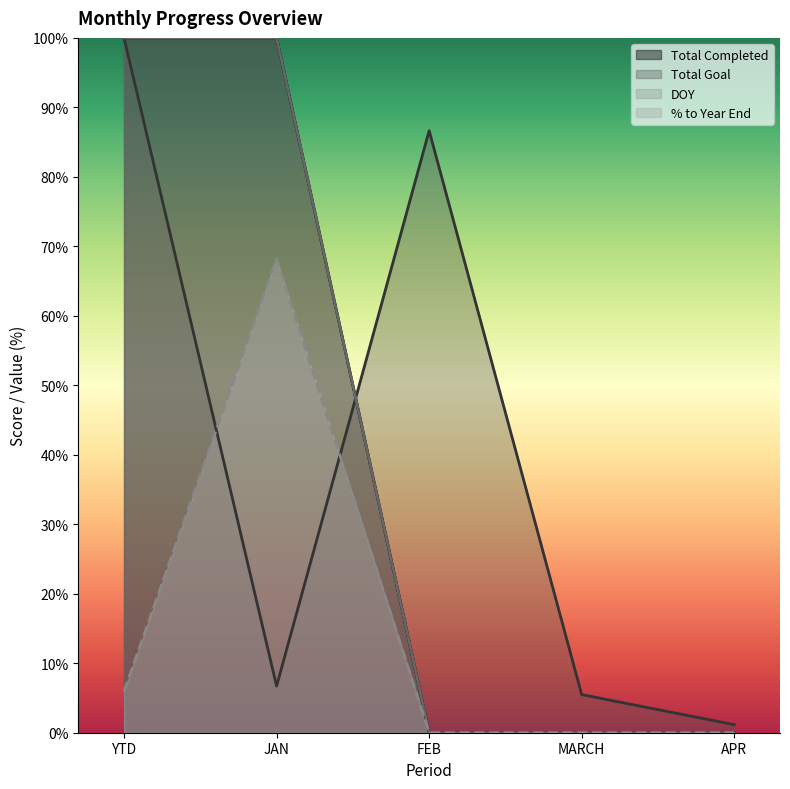

Between YTD and FEB, which series saw the biggest shift?

Total Completed